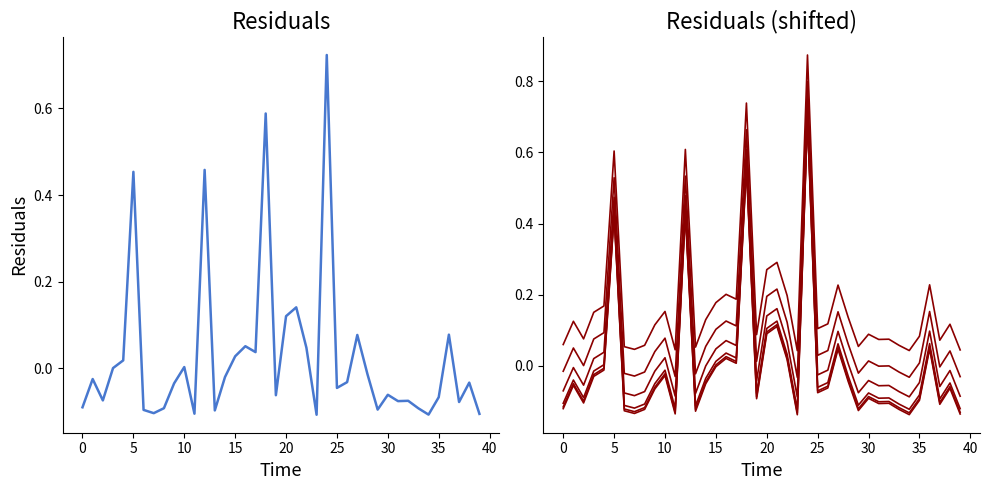

True or false: the data shows -0.1 at 32.0.

True